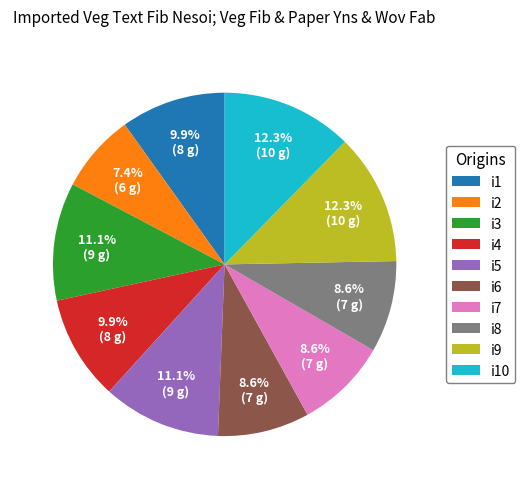

Does any single category account for the majority?

No